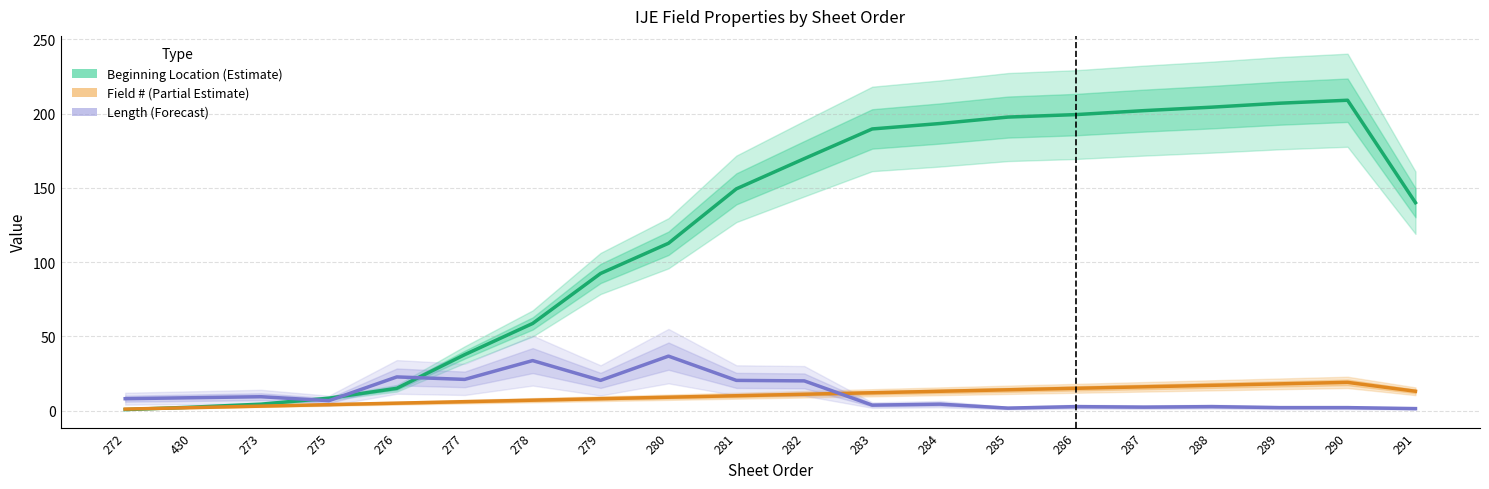

The value of Beginning Location (Estimate) at 287 is 301.4. True or false?

False